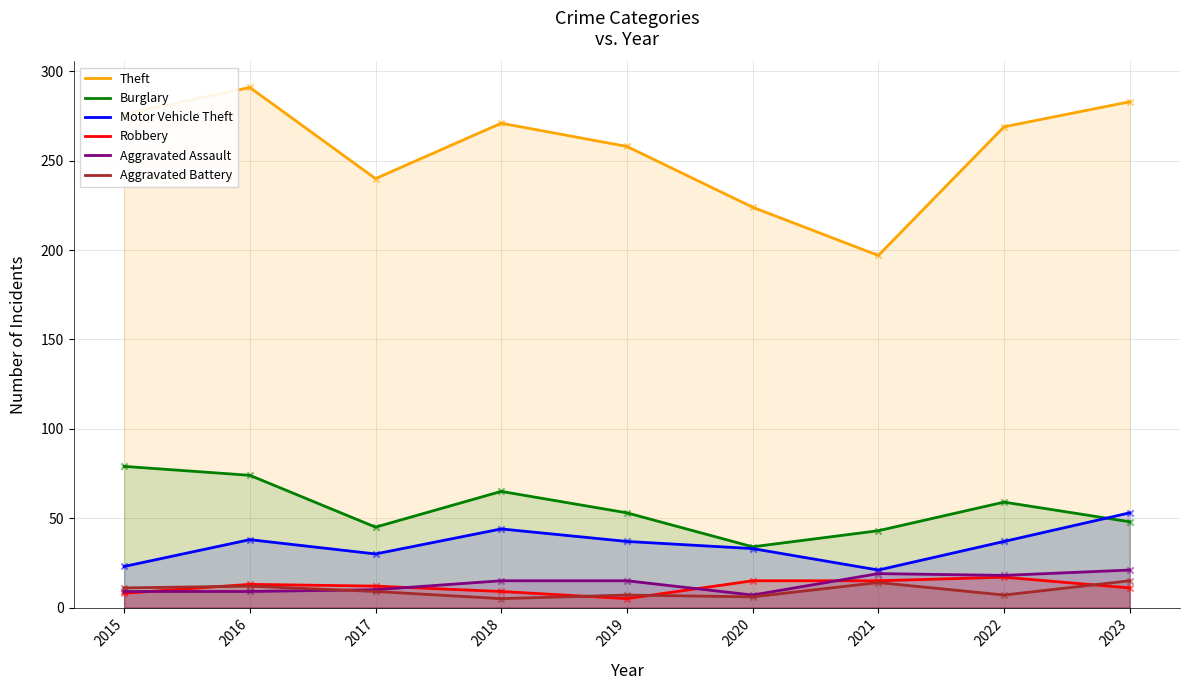

Is the value of Aggravated Assault at 2022 greater than the value of Aggravated Battery at 2020?

Yes